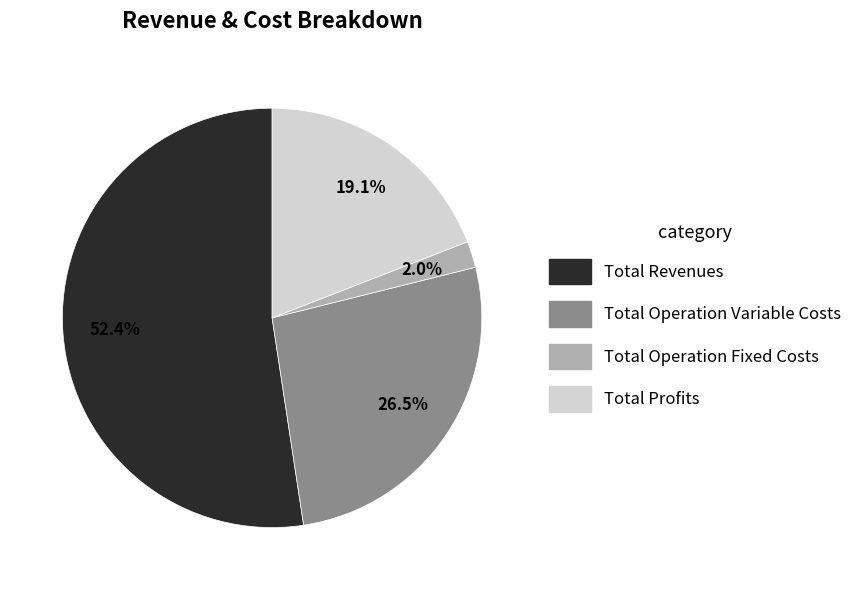

Is there any slice that represents more than half of the pie?

Yes